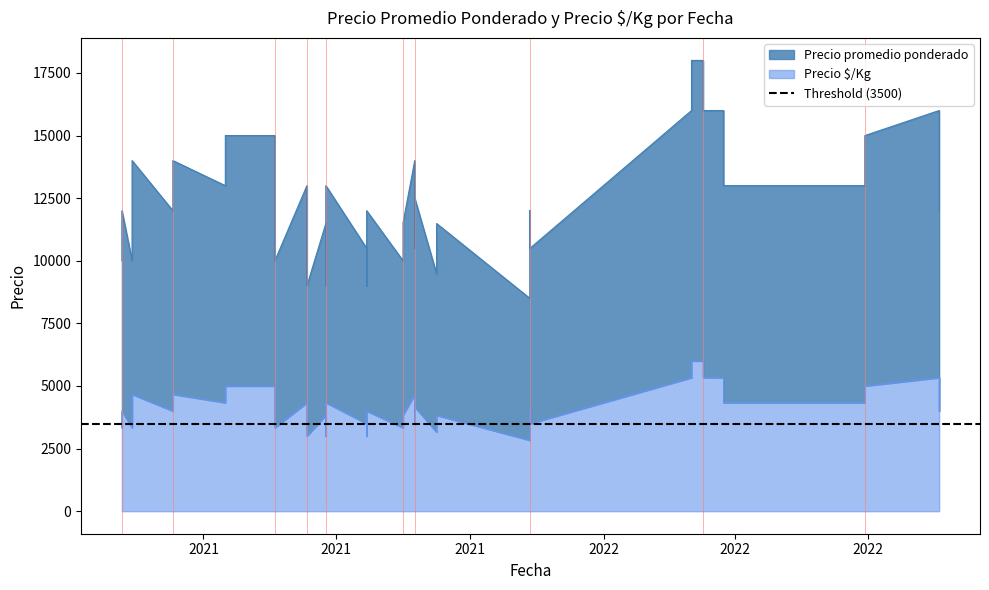

True or false: Precio promedio ponderado and Precio é/Kg intersect in this chart.

False